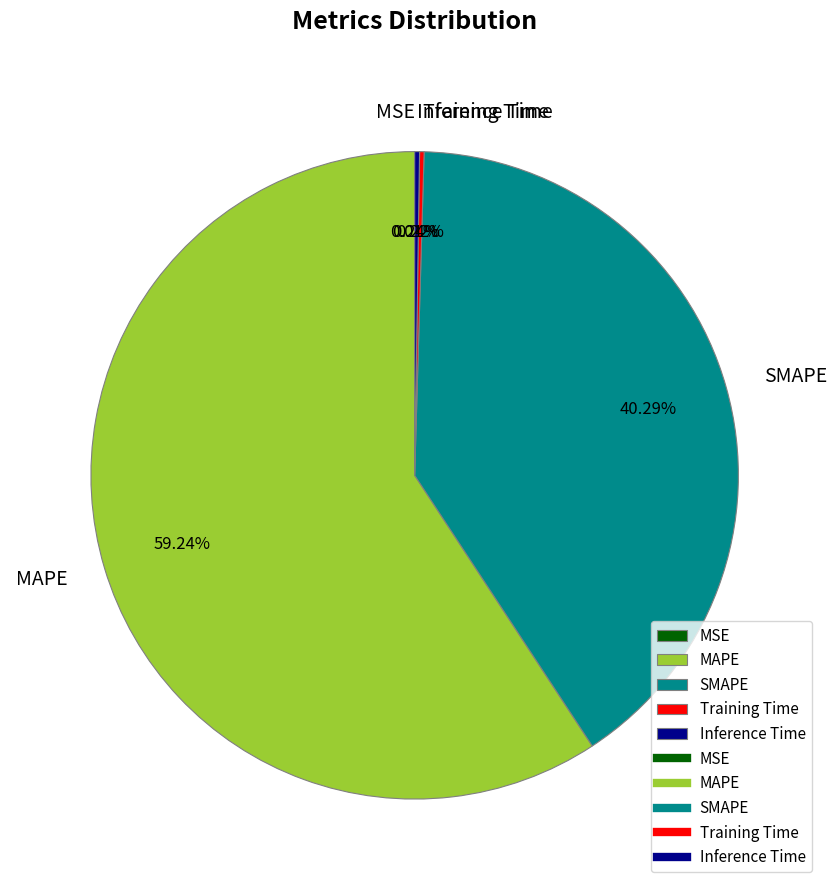

To the nearest percent, what is the average slice percentage?

20%